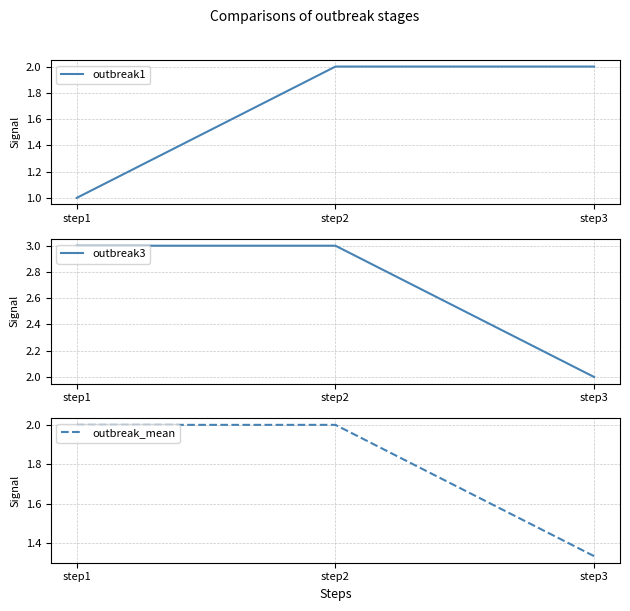

The outbreak3 series shows 1.0 at step2. True or false?

False